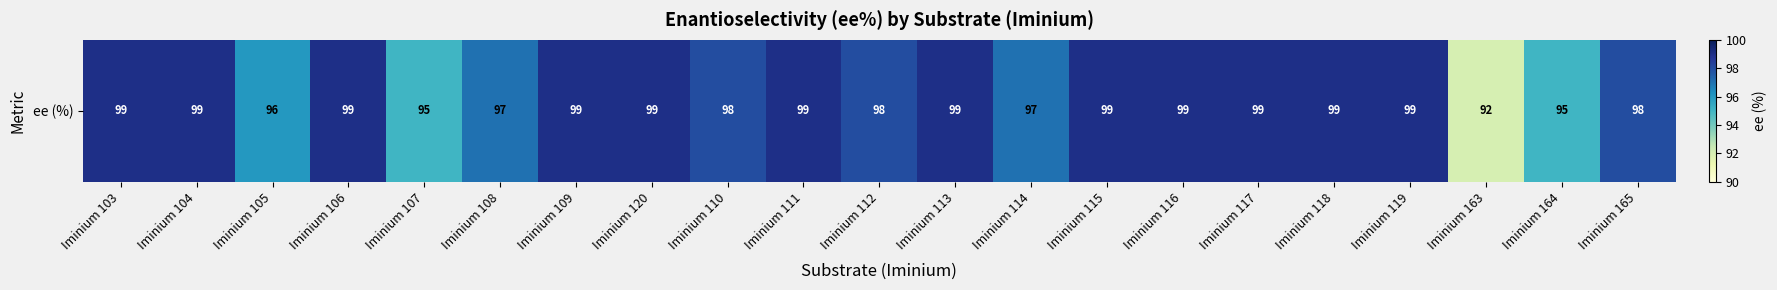

What is the maximum value shown in the chart?

99